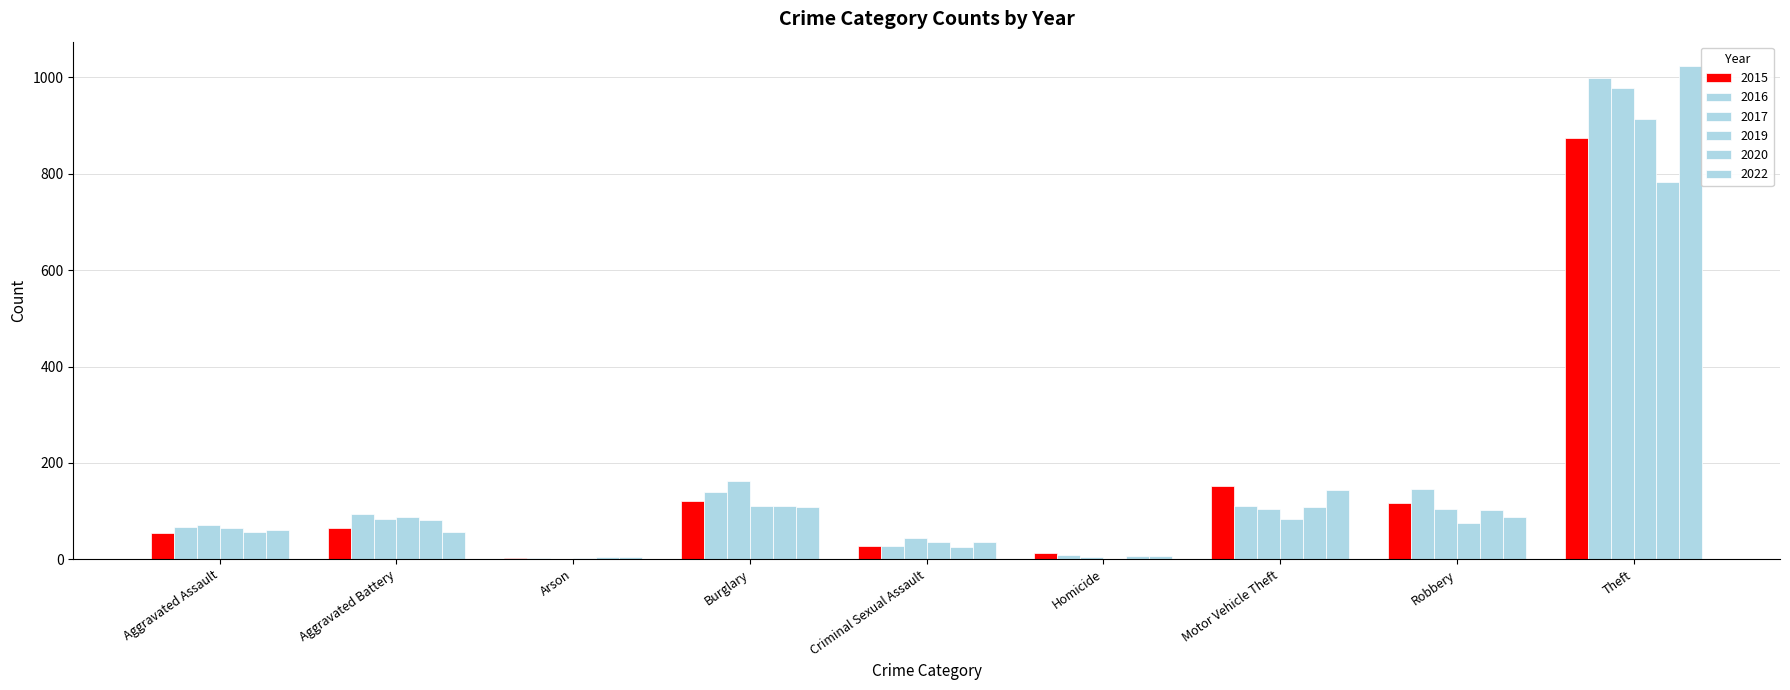

At Aggravated Battery, list the series in order from smallest to largest.

2022, 2015, 2020, 2017, 2019, 2016